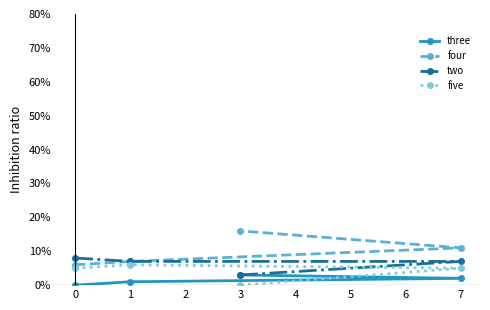

What is the sum of the two values at 3 and 1?

10